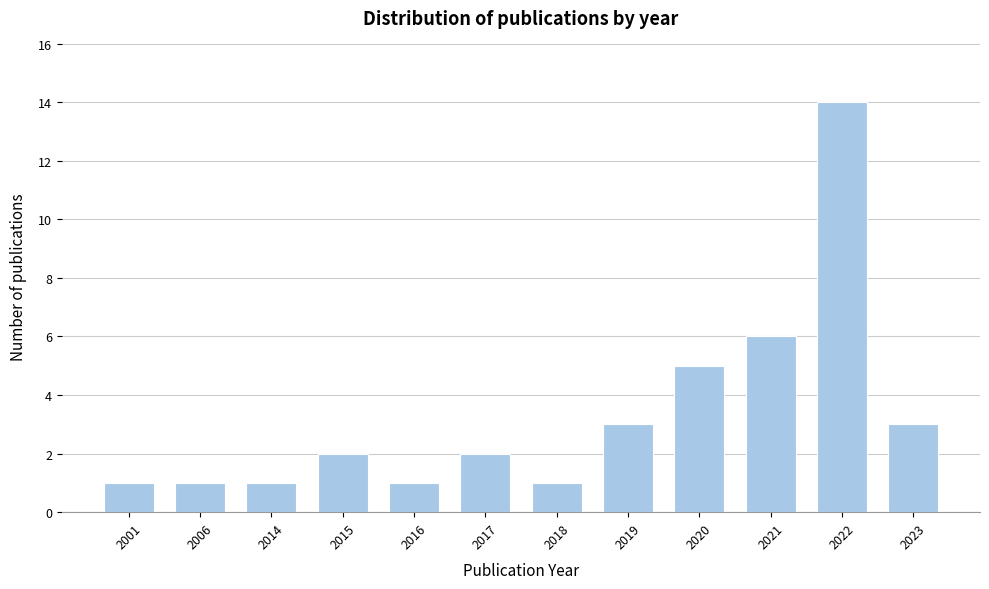

Reading left to right, transcribe all the data shown in this chart.

2001=1	2006=1	2014=1	2015=2	2016=1	2017=2	2018=1	2019=3	2020=5	2021=6	2022=14	2023=3